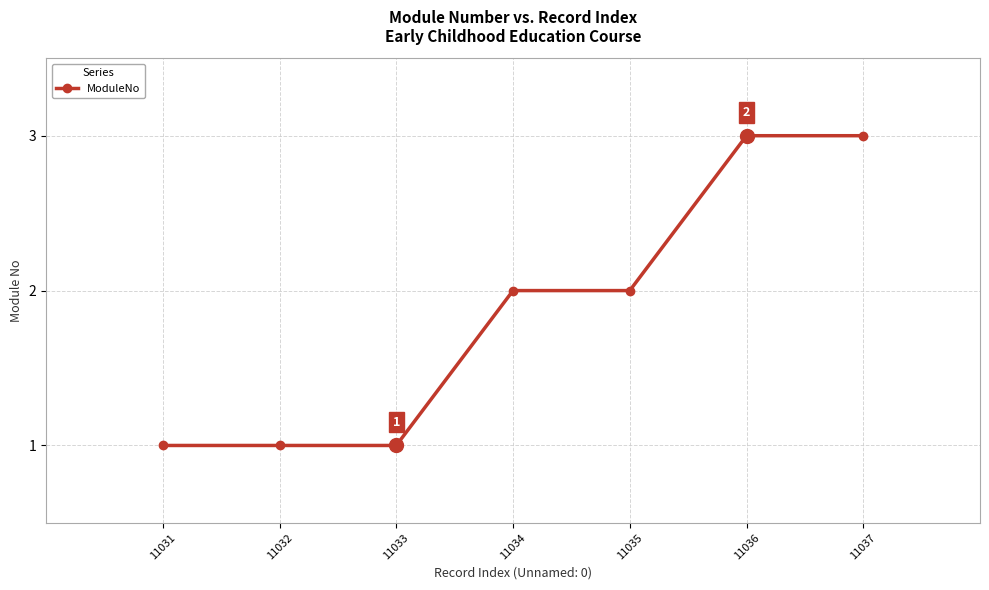

What is the smallest value displayed?

1